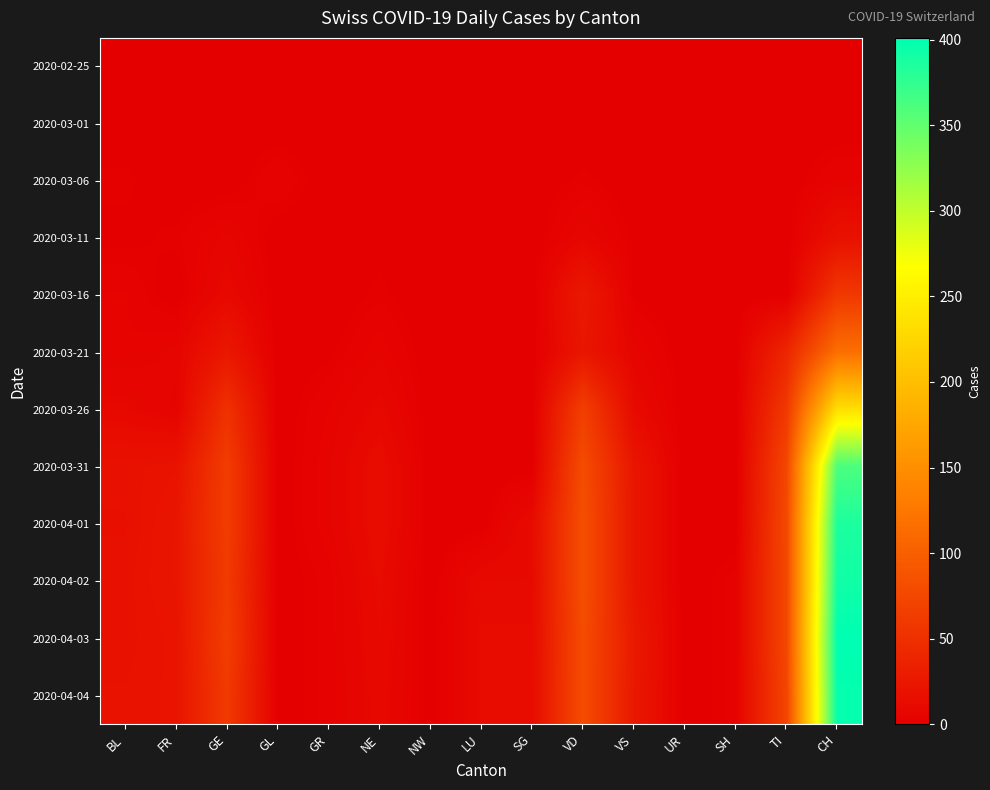

Reading right to left, transcribe all the data shown in this chart.

2020-02-25: CH=0	TI=0	SH=0	UR=0	VS=0	VD=0	SG=0	LU=0	NW=0	NE=0	GR=0	GL=0	GE=0	FR=0	BL=0
2020-03-01: CH=0	TI=0	SH=0	UR=0	VS=0	VD=0	SG=0	LU=0	NW=0	NE=0	GR=0	GL=0	GE=0	FR=0	BL=0
2020-03-06: CH=4	TI=0	SH=0	UR=0	VS=0	VD=2	SG=0	LU=0	NW=0	NE=0	GR=0	GL=4	GE=0	FR=0	BL=2
2020-03-11: CH=18	TI=0	SH=0	UR=0	VS=1	VD=7	SG=0	LU=0	NW=0	NE=1	GR=0	GL=0	GE=6	FR=2	BL=1
2020-03-16: CH=59	TI=0	SH=0	UR=0	VS=1	VD=27	SG=0	LU=0	NW=0	NE=2	GR=0	GL=0	GE=10	FR=0	BL=4
2020-03-21: CH=116	TI=40	SH=0	UR=0	VS=6	VD=23	SG=0	LU=0	NW=0	NE=5	GR=1	GL=0	GE=25	FR=6	BL=4
2020-03-26: CH=234	TI=60	SH=0	UR=0	VS=11	VD=66	SG=0	LU=0	NW=0	NE=9	GR=4	GL=0	GE=52	FR=5	BL=9
2020-03-31: CH=361	TI=74	SH=0	UR=0	VS=23	VD=80	SG=0	LU=0	NW=0	NE=14	GR=5	GL=0	GE=64	FR=20	BL=18
2020-04-01: CH=386	TI=76	SH=0	UR=0	VS=23	VD=83	SG=12	LU=0	NW=0	NE=14	GR=5	GL=0	GE=64	FR=23	BL=17
2020-04-02: CH=392	TI=75	SH=3	UR=0	VS=23	VD=83	SG=11	LU=11	NW=0	NE=12	GR=3	GL=0	GE=62	FR=23	BL=18
2020-04-03: CH=401	TI=75	SH=3	UR=0	VS=27	VD=80	SG=12	LU=12	NW=0	NE=11	GR=3	GL=0	GE=65	FR=21	BL=18
2020-04-04: CH=398	TI=72	SH=3	UR=0	VS=26	VD=80	SG=13	LU=12	NW=0	NE=10	GR=3	GL=0	GE=61	FR=21	BL=19